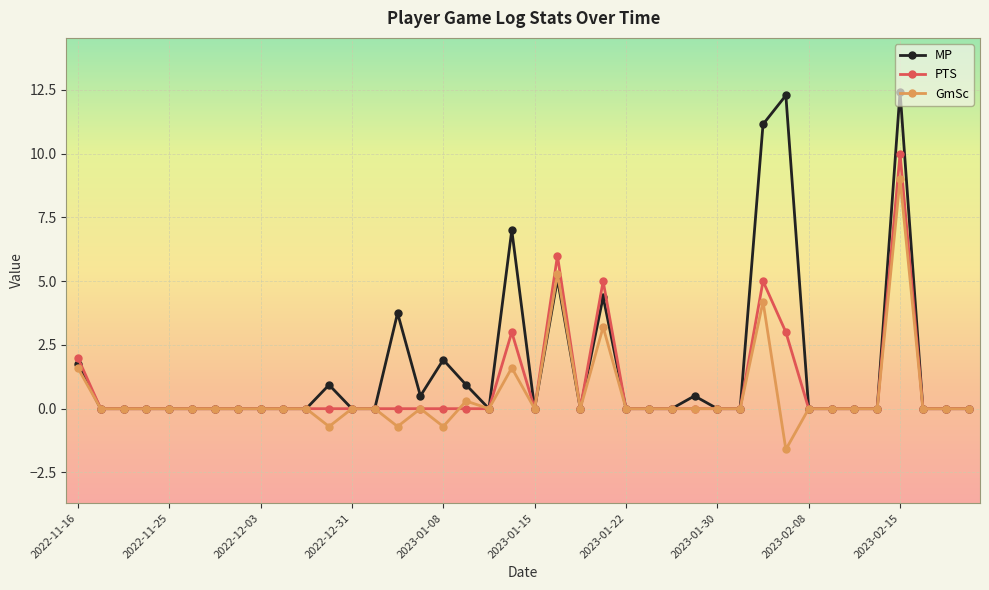

How many data points does each series have?

40